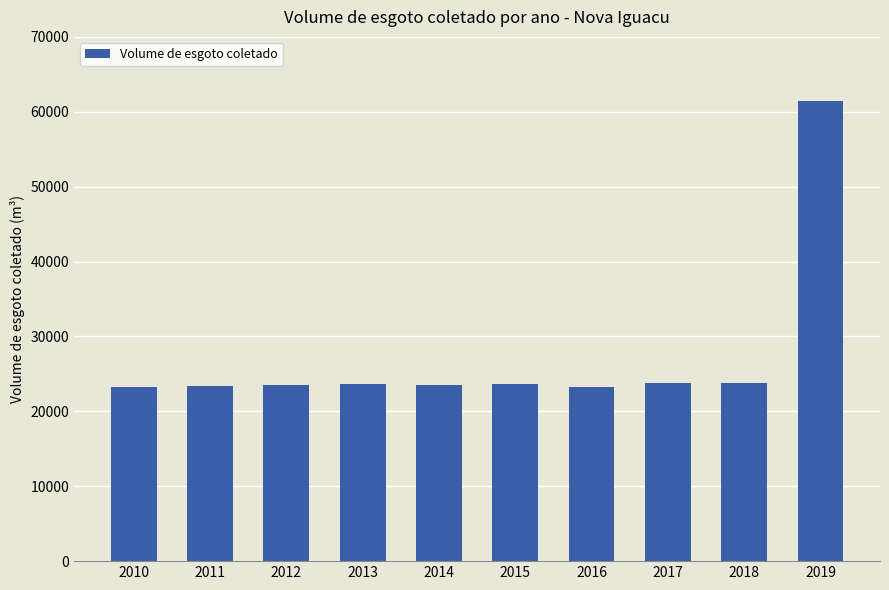

What is the average value?

27303.2